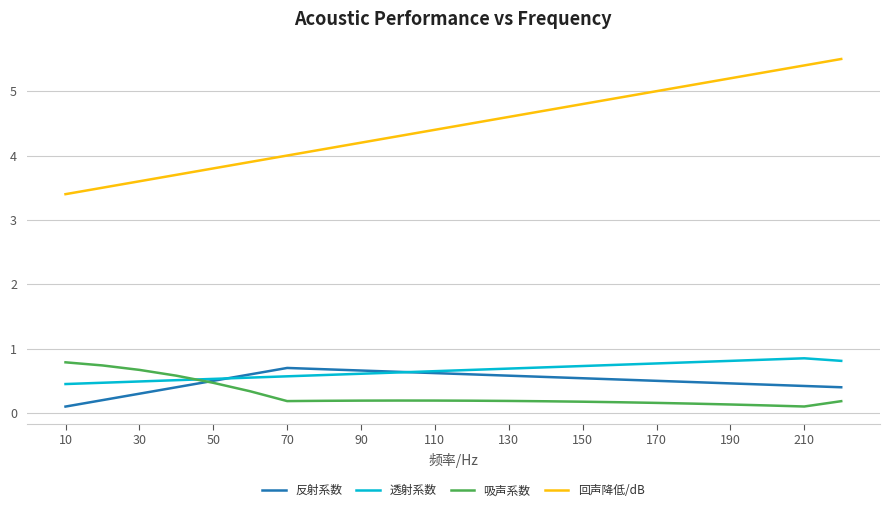

Which series has the largest range (max minus min)?

回声降低/dB